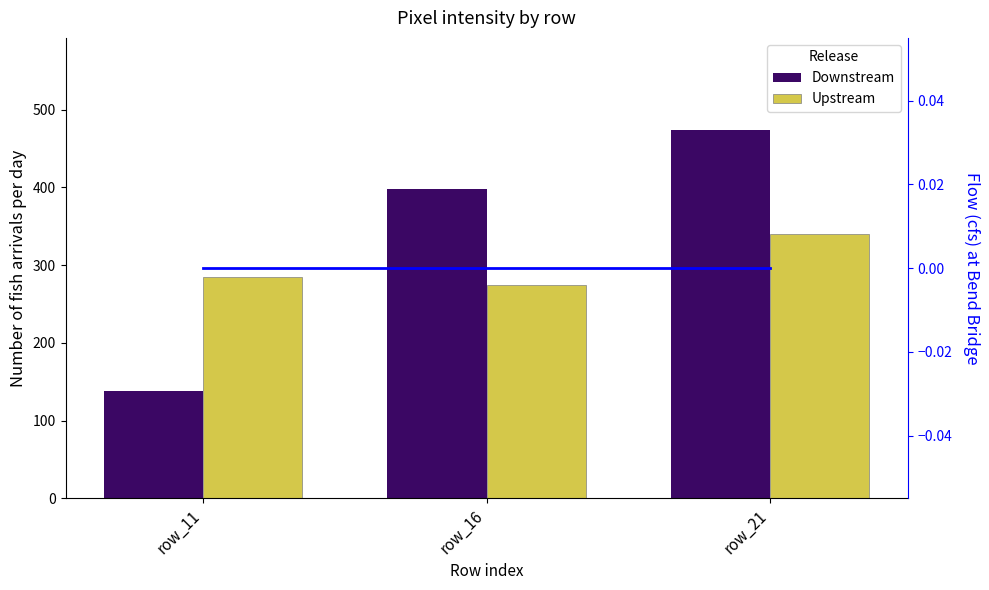

At which label does Downstream reach its peak?

row_21